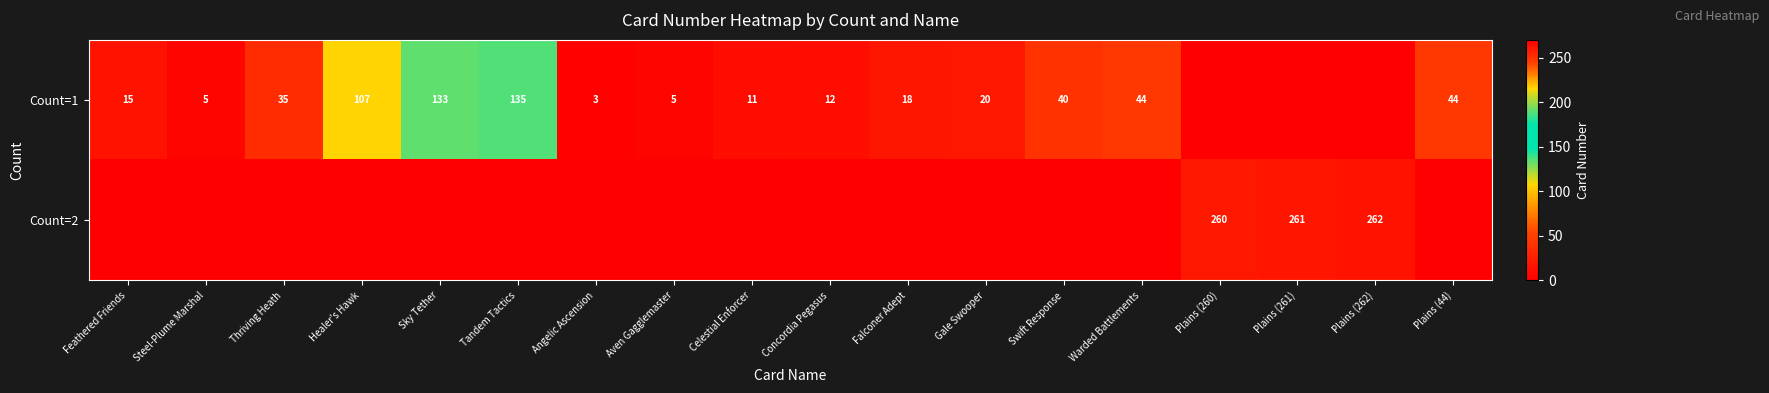

The Count=1 series shows 78 at Tandem Tactics. True or false?

False